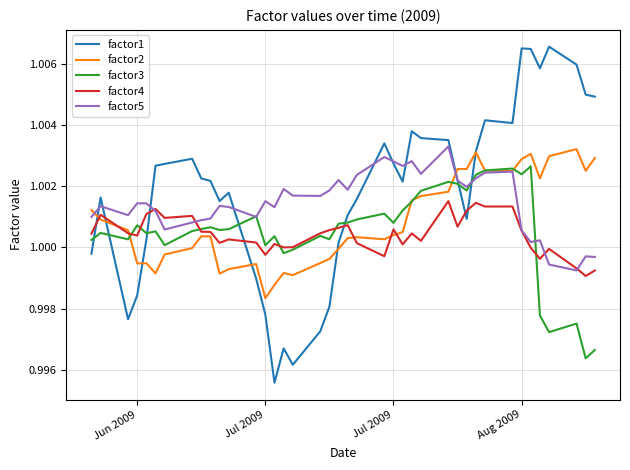

Which series has the largest range (max minus min)?

factor1